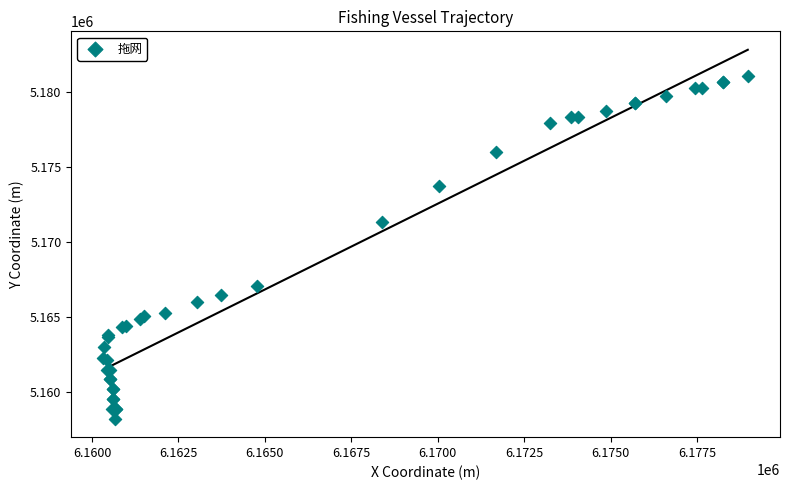

What Y value in the scatter plot is closest to 5169638?

5171353.4